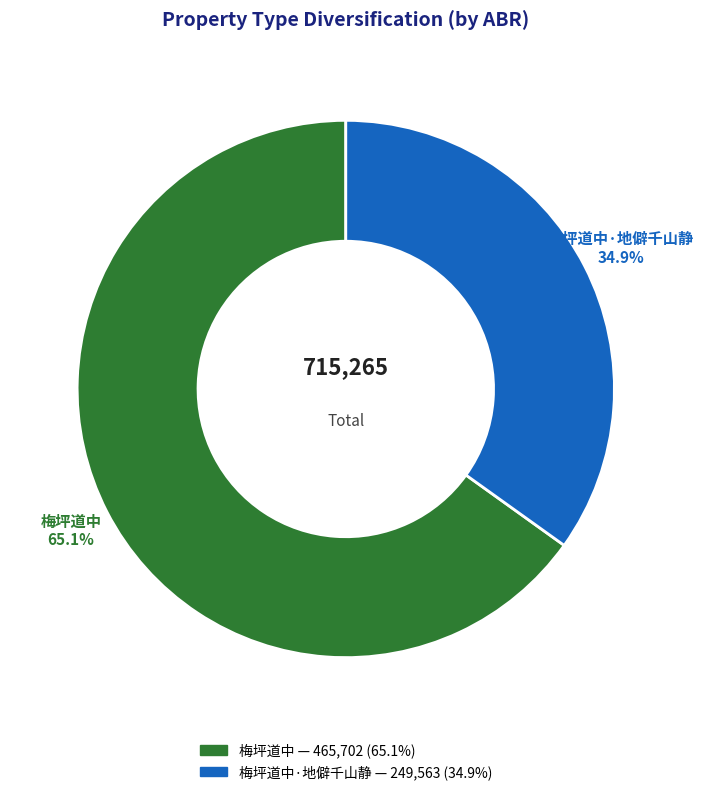

Is there any slice that represents more than half of the pie?

Yes